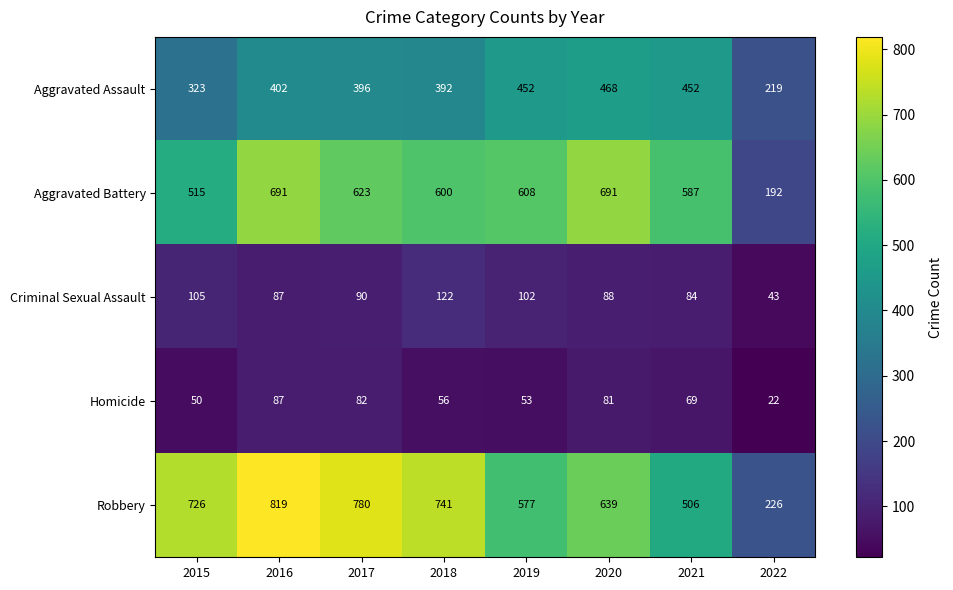

What is the spread (max minus min) of values at 2016?

732